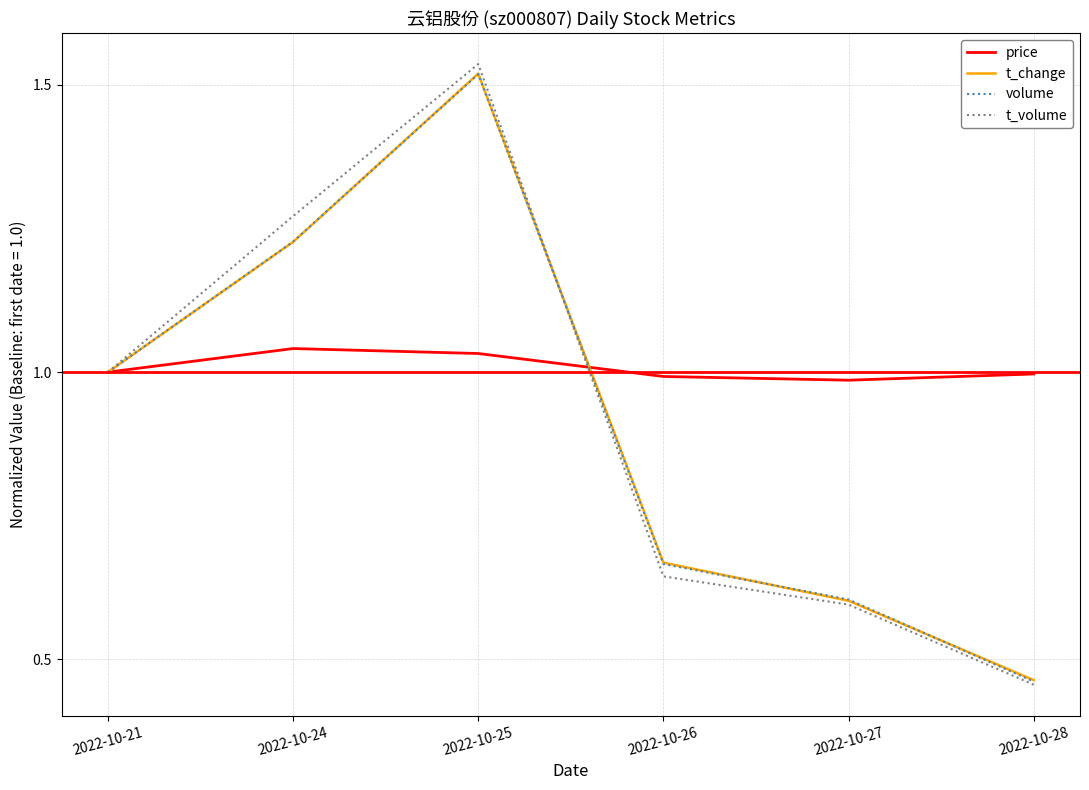

What is the total value across all series at 2022-10-24?

4.8